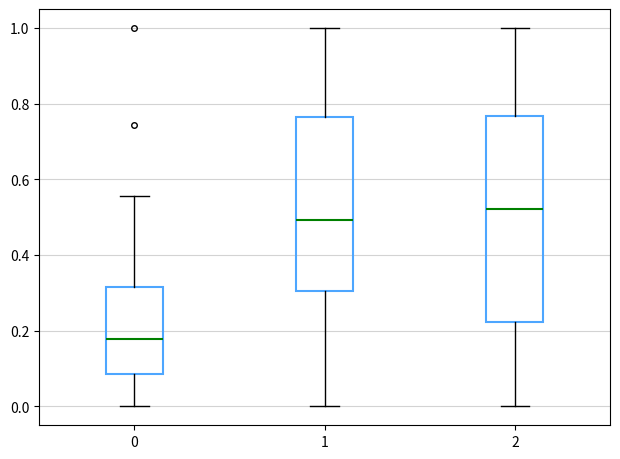

Comparing the boxes themselves (not the whiskers), which one is the tallest?

2